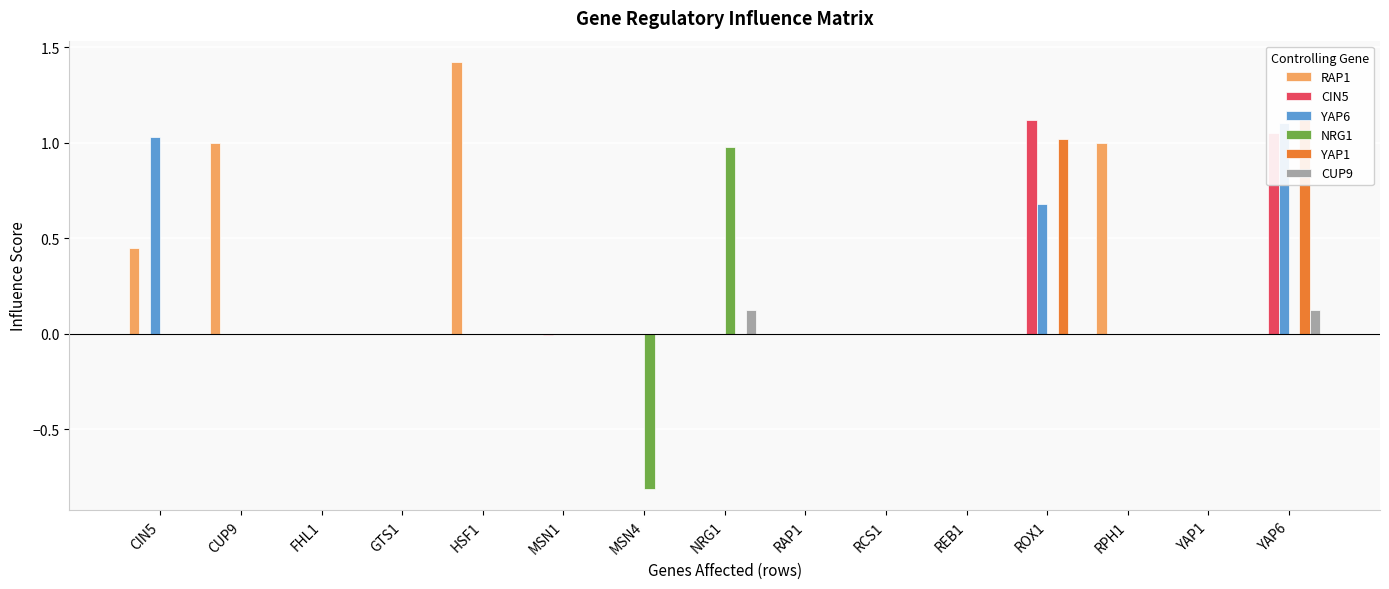

How many bars are there in each group?

6